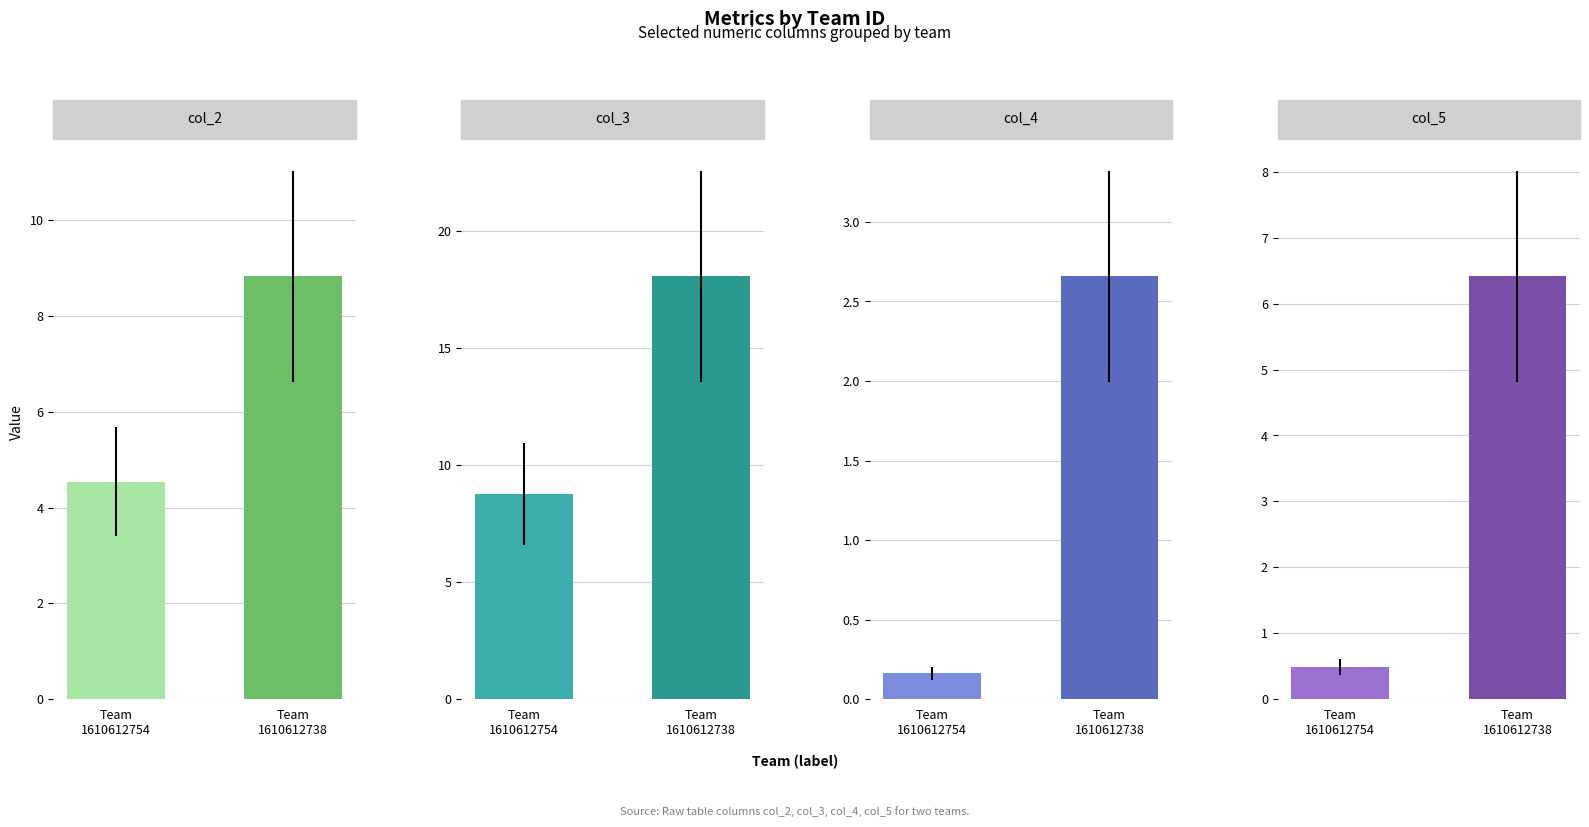

Is the value of col_3 at 1610612754 greater than the value of col_4 at 1610612754?

Yes